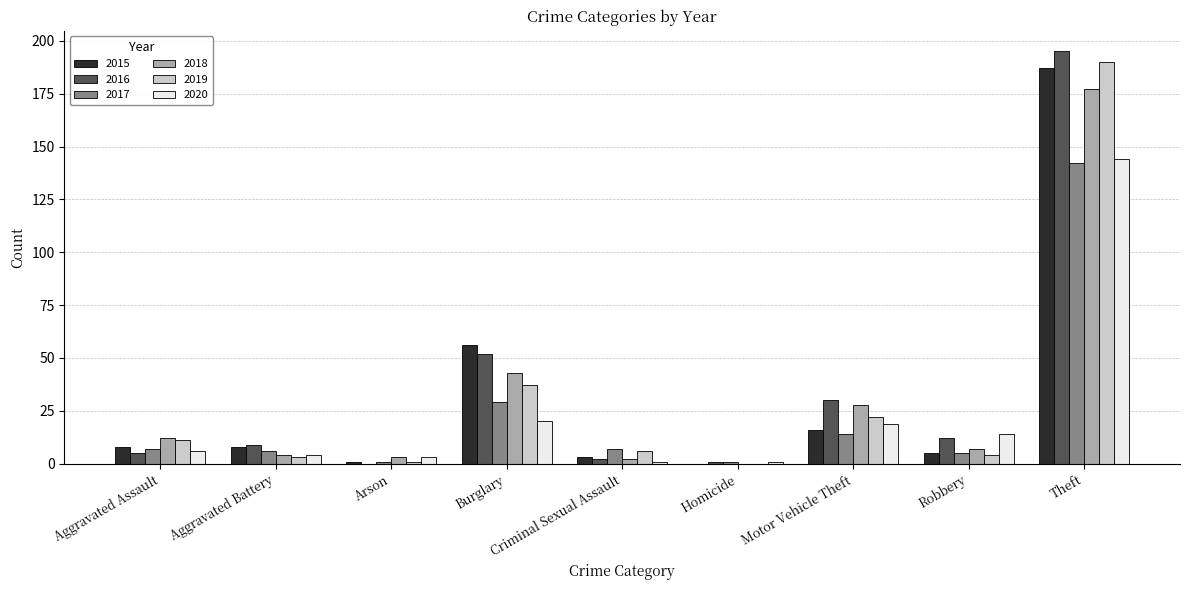

The 2019 series shows 11 at Aggravated Assault. True or false?

True